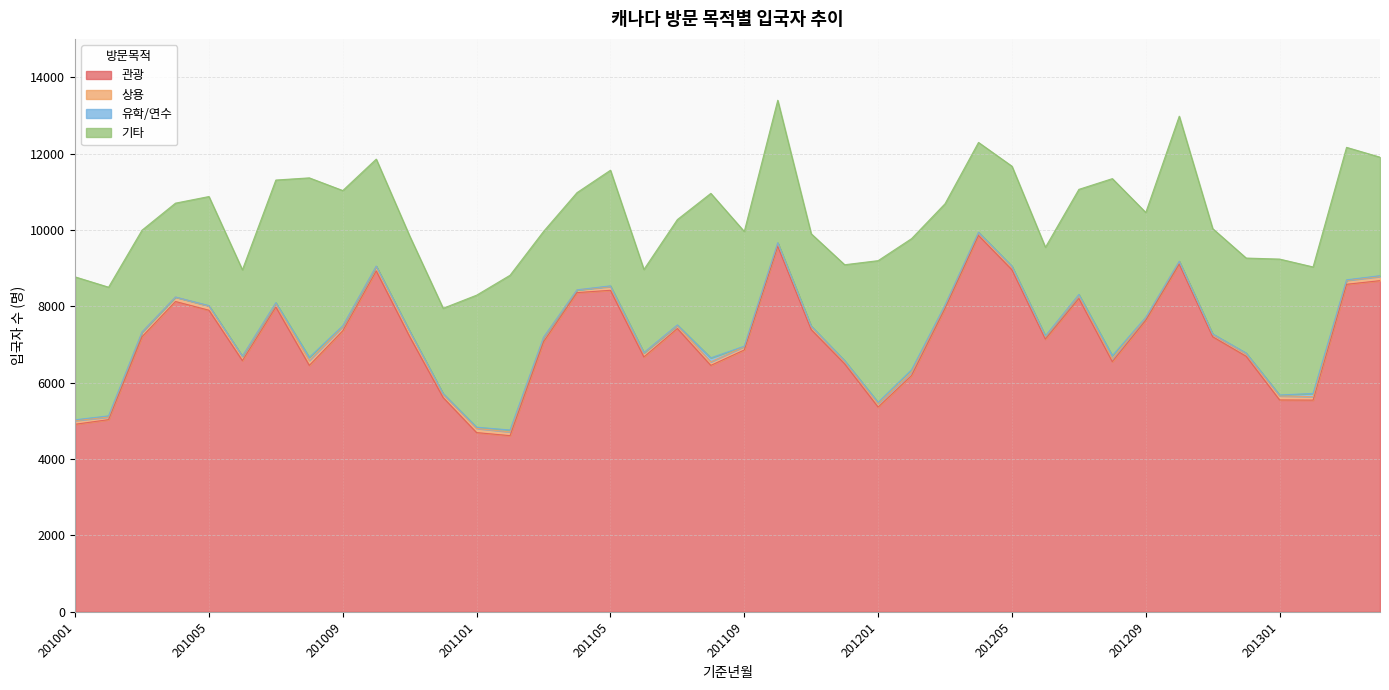

True or false: 상용 has a value of 47 at 201108.

False